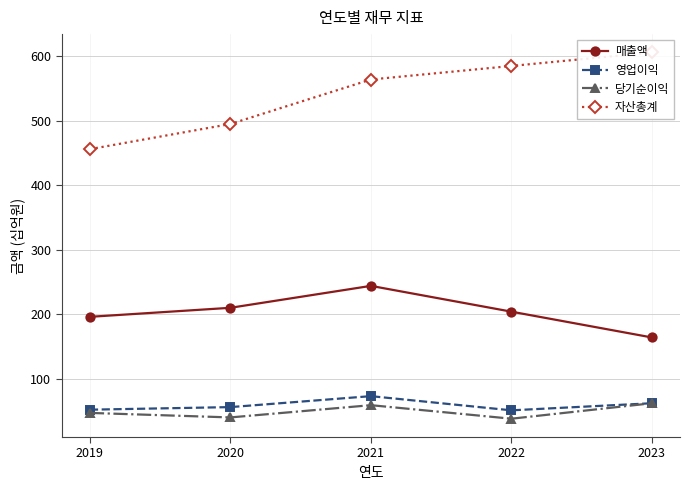

In 당기순이익, how many points are higher than both neighbors (excluding endpoints)?

1